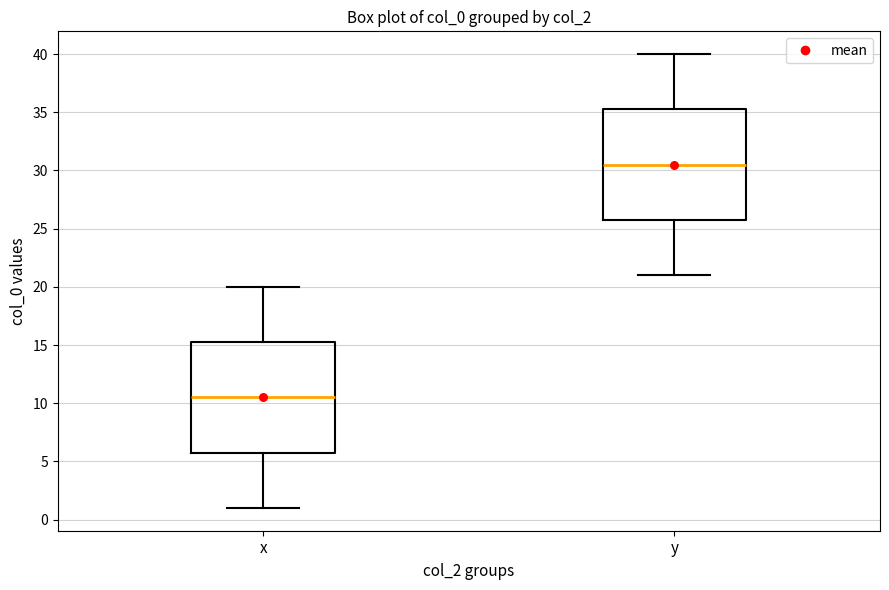

Reading left to right, transcribe this box plot: for each box, give where its median line is, the range the box spans, and where its two whiskers end, as read against the y-axis. The values are not printed on the chart, so give them approximately, as read against the axis.

x: median 10.5, box 6.0 to 15.5, whiskers 1.0 to 20.0
y: median 30.5, box 26.0 to 35.5, whiskers 21.0 to 40.0